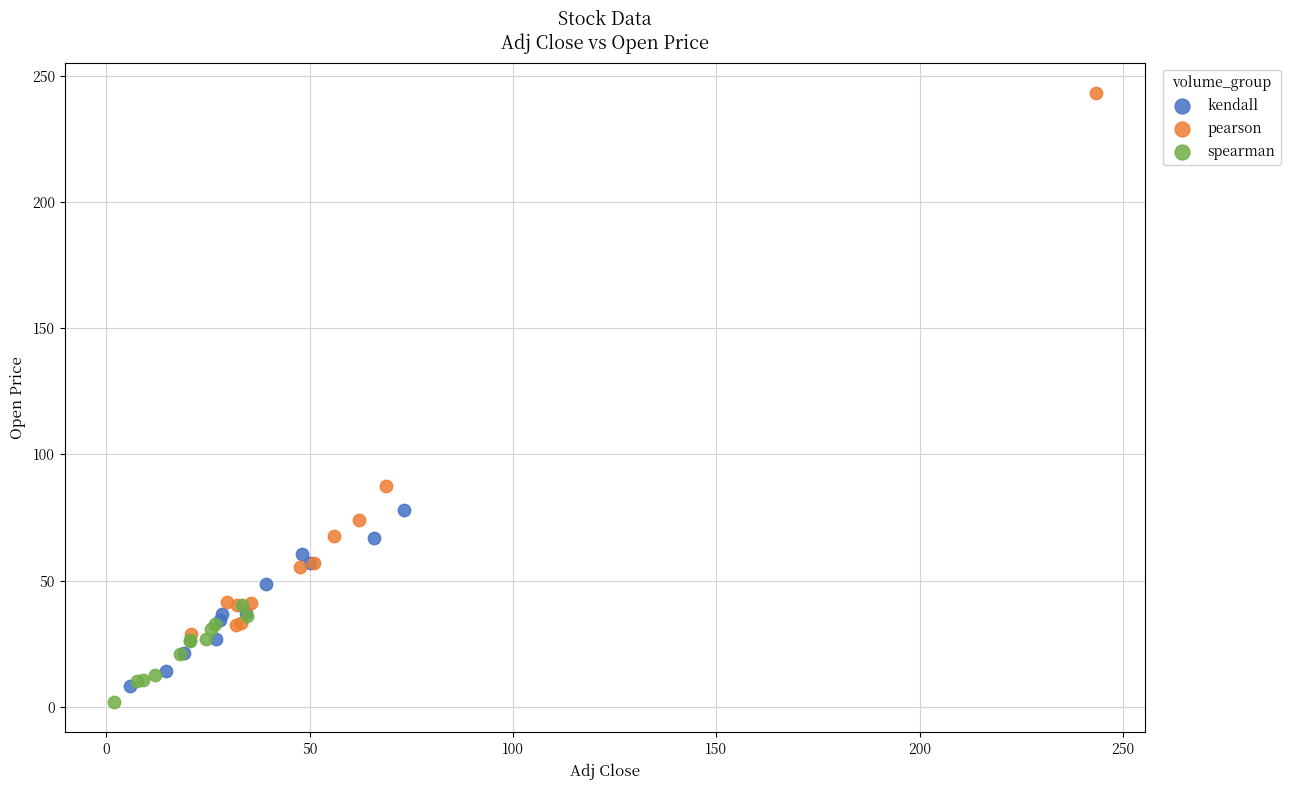

Which series reaches the maximum Y coordinate?

pearson